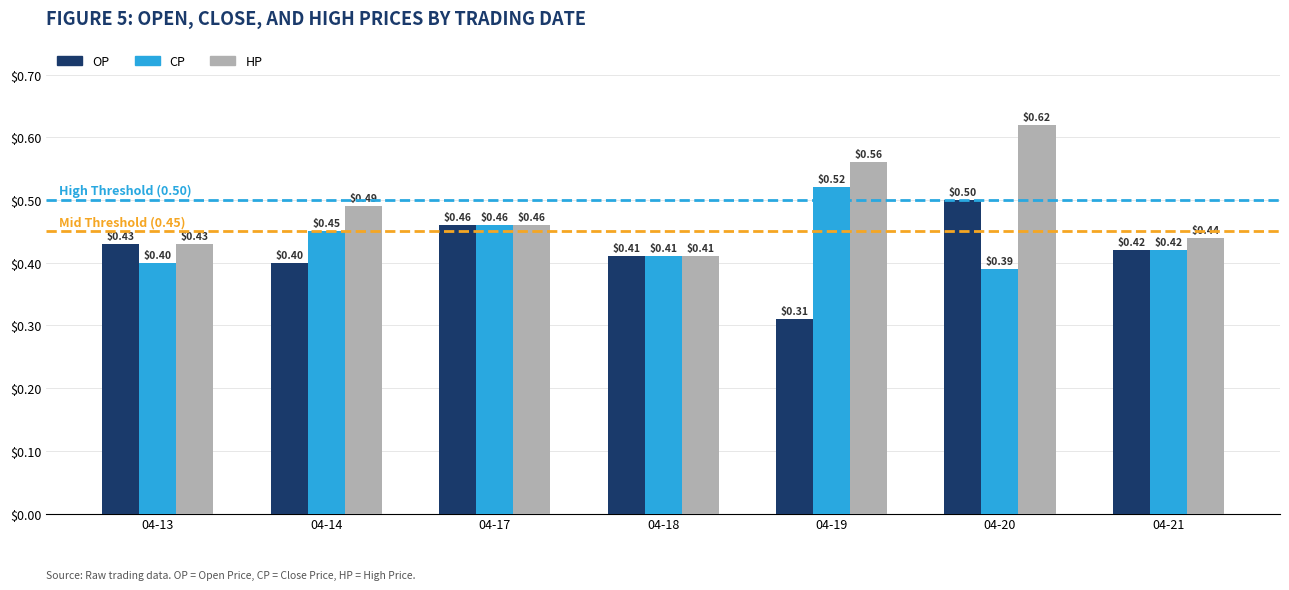

List the labels in order of OP value, largest first.

04-20, 04-17, 04-13, 04-21, 04-18, 04-14, 04-19